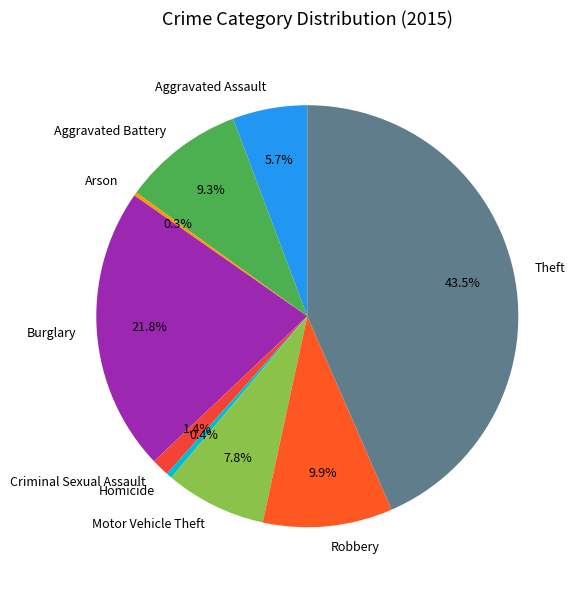

Is there any slice that represents more than half of the pie?

No